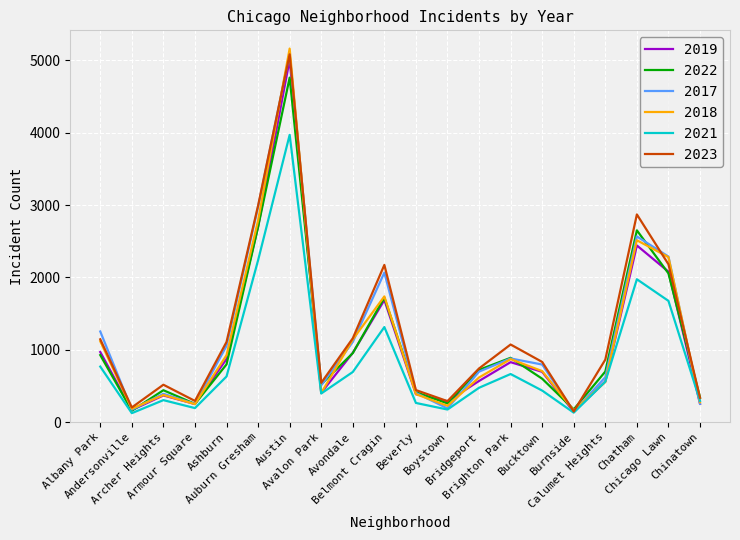

At which label does 2017 first exceed 795?

Albany Park